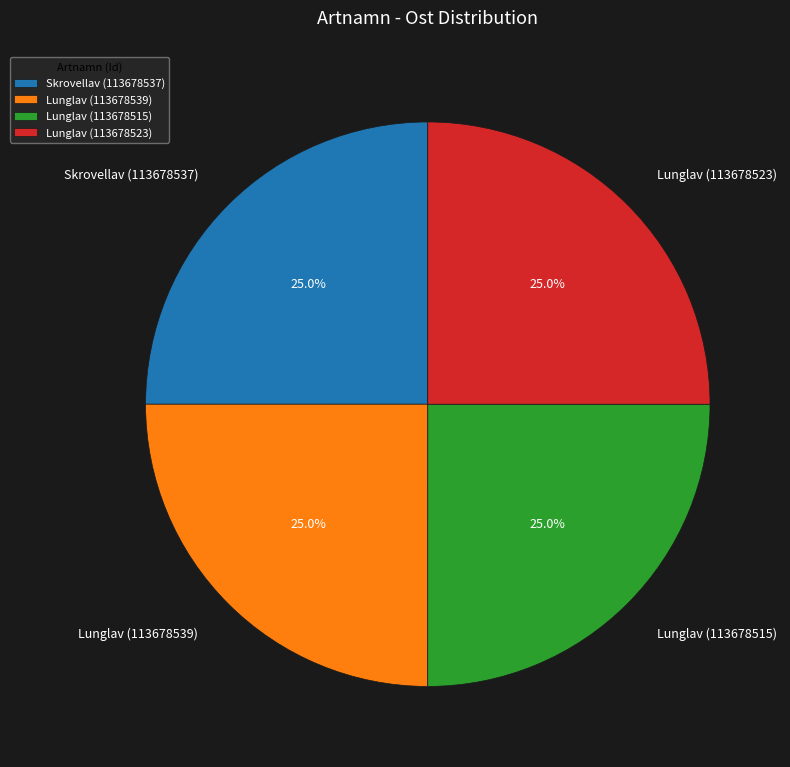

Is there any slice that represents more than half of the pie?

No